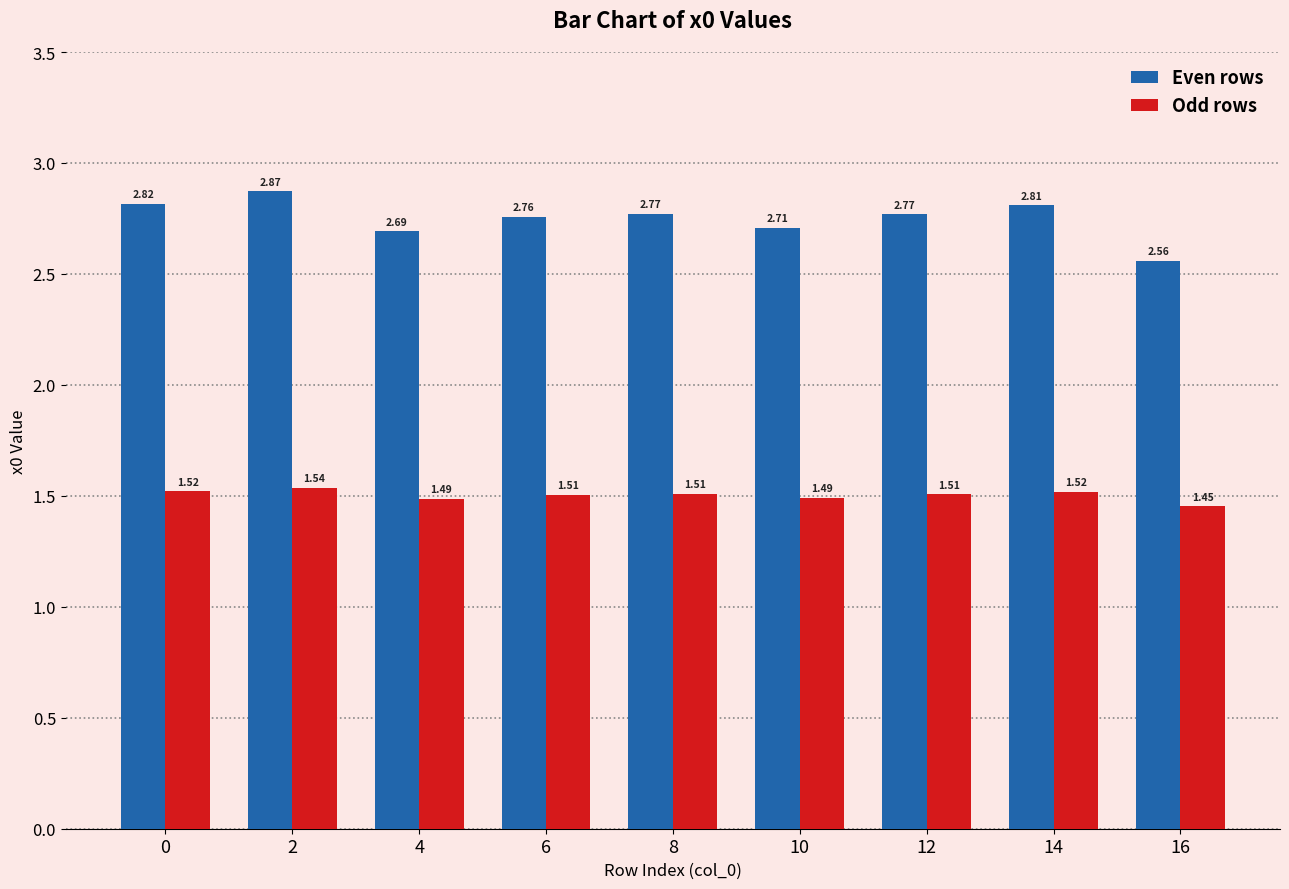

How many Odd rows values are between 1 and 2?

9